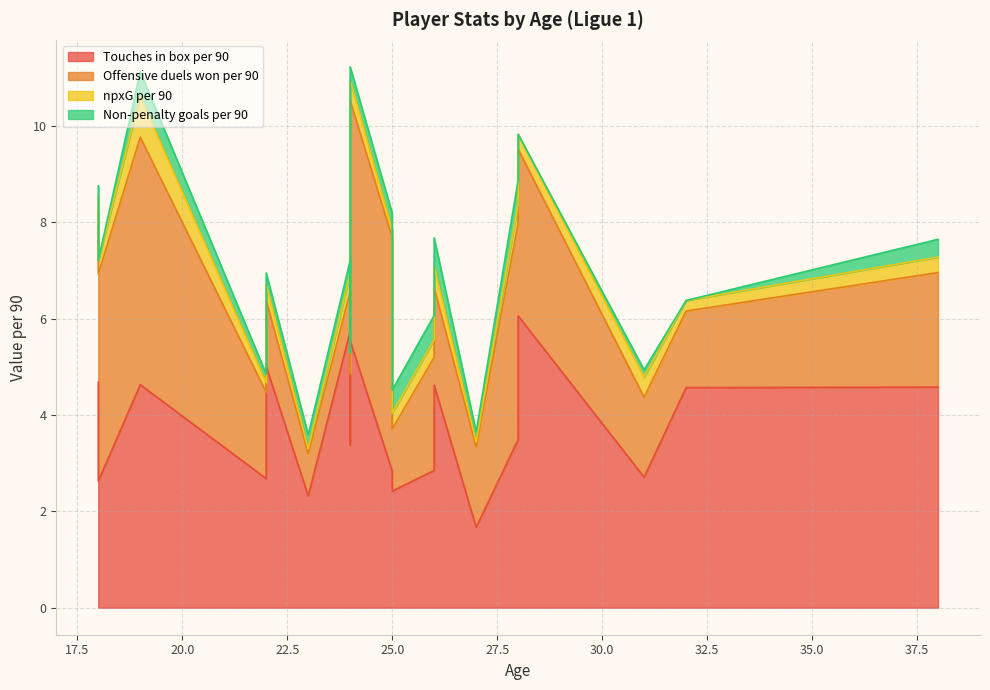

Does the chart display data point markers on the line(s)?

No